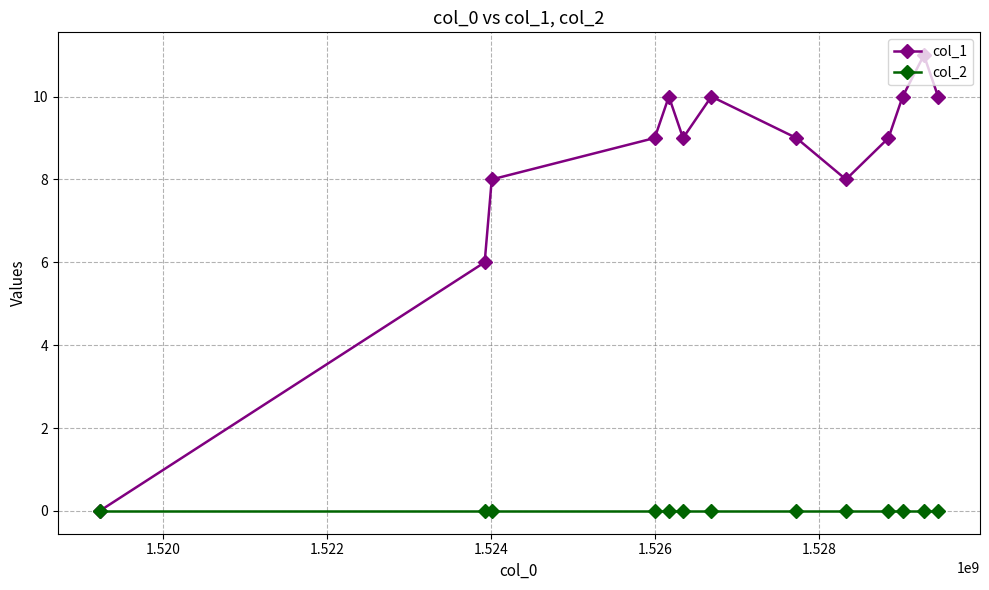

What is the maximum value shown in the chart?

11